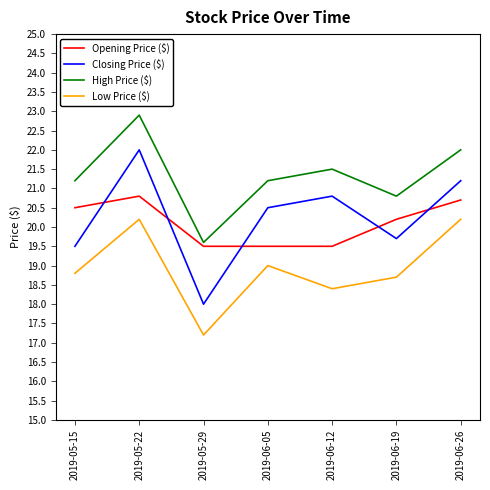

True or false: Low Price ($) and Opening Price ($) intersect in this chart.

False